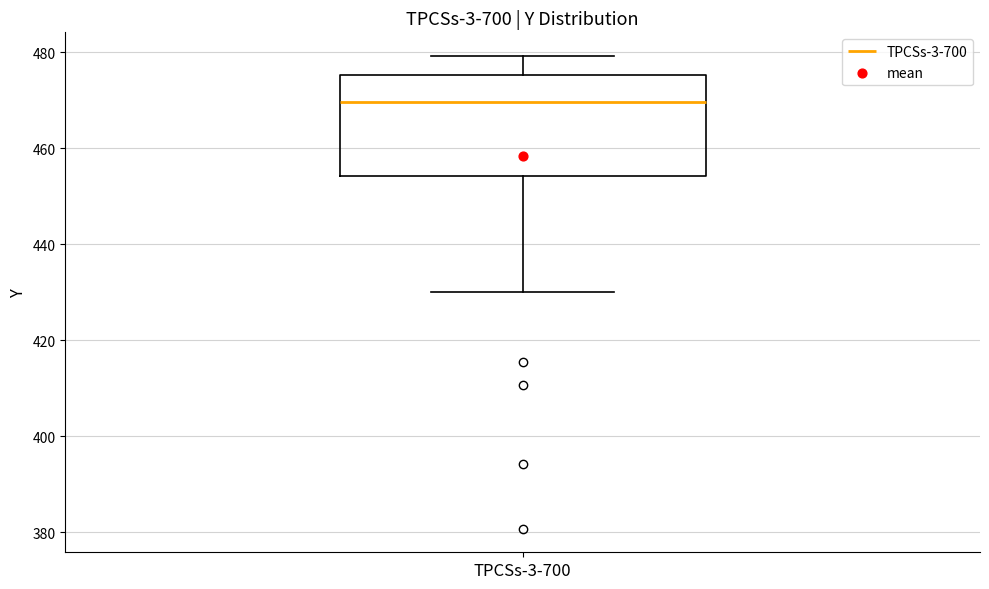

Where does the lower whisker of the box for TPCSs-3-700 end on the y-axis? The values are not printed on the chart, so give them approximately, as read against the axis.

430